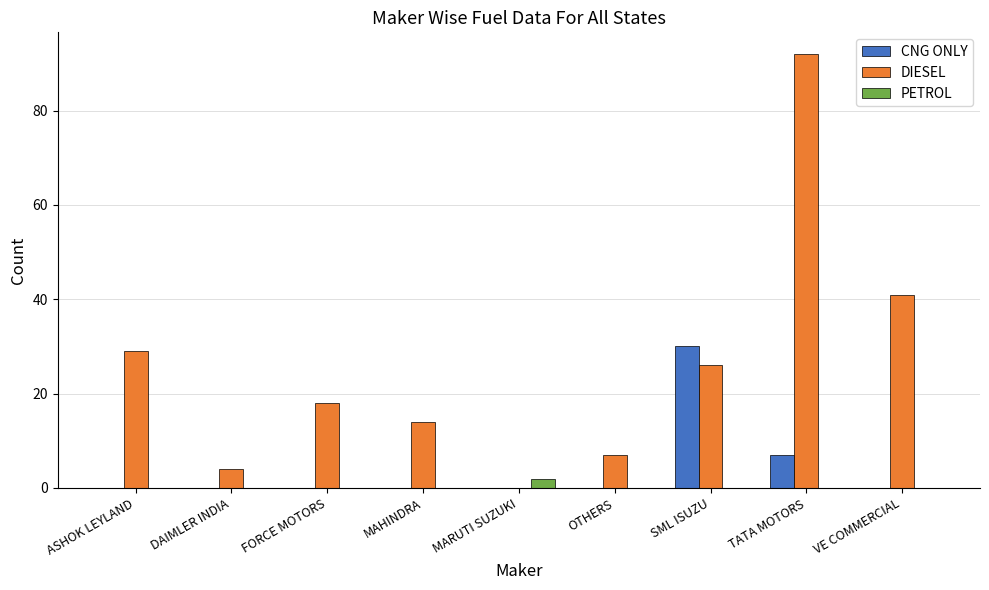

At which label is CNG ONLY closest to 15?

TATA MOTORS